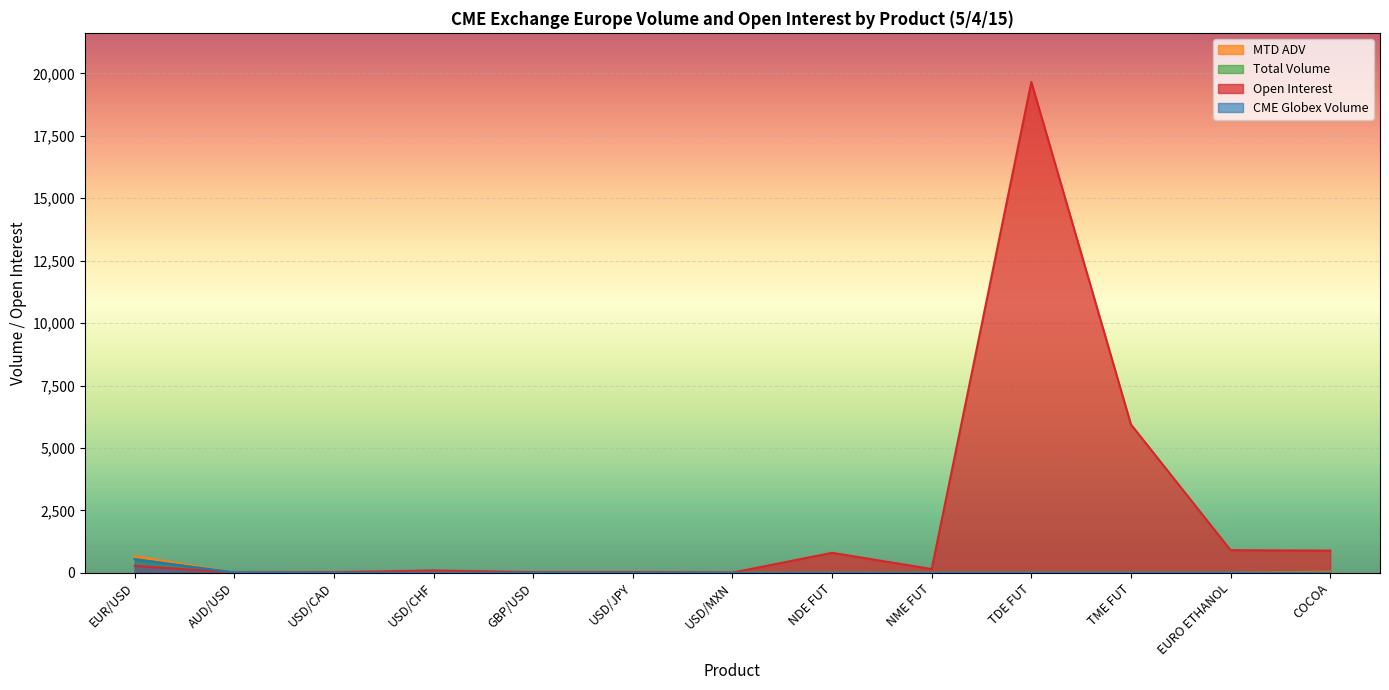

What is the value of the Open Interest point at the 12th from the left?

905.0